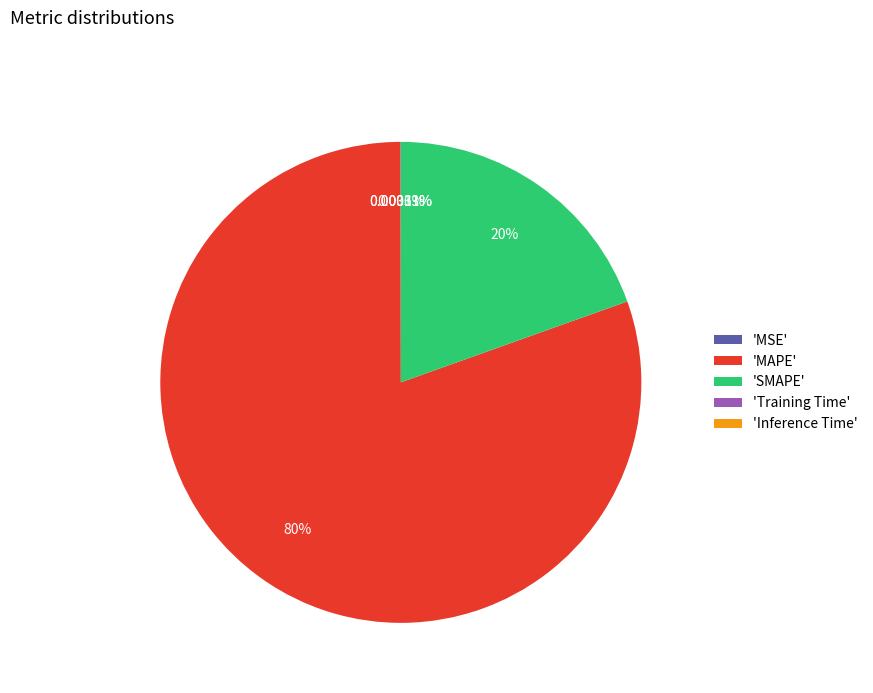

Is there a majority slice in this chart?

Yes